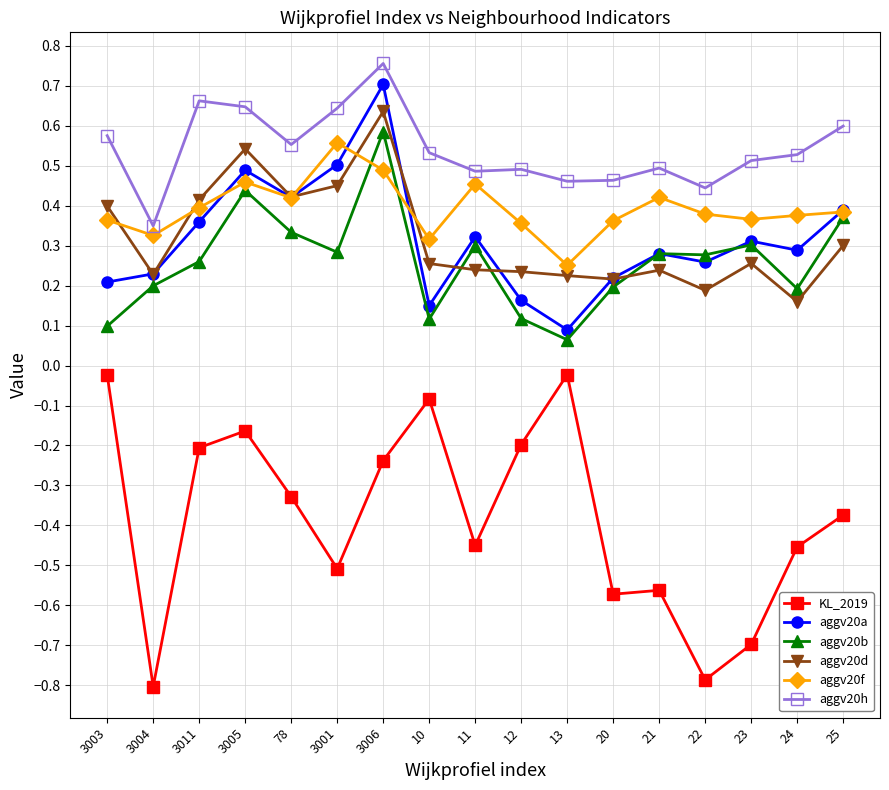

Which series has the largest total across all categories?

aggv20h